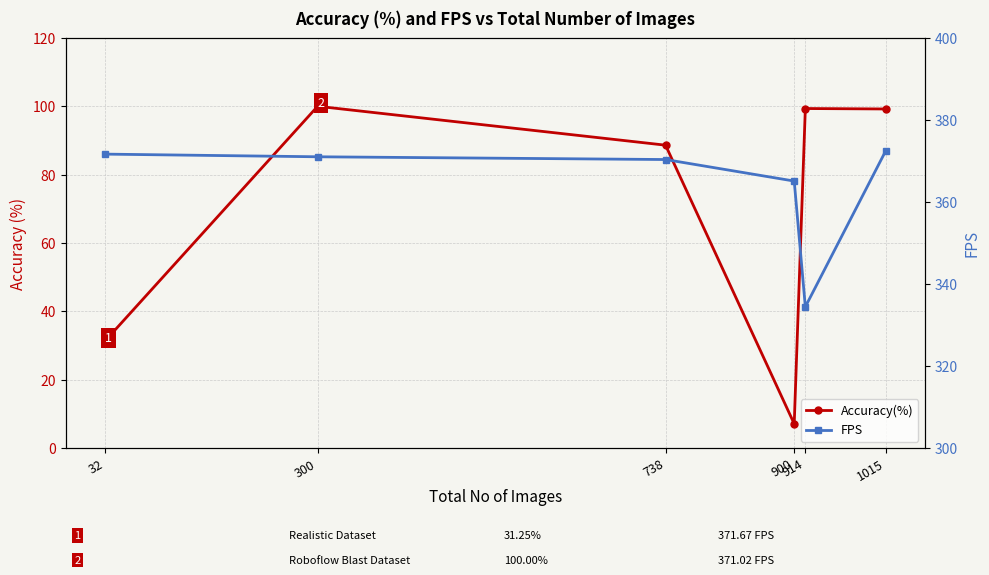

At which category does FPS reach its first local valley?

914